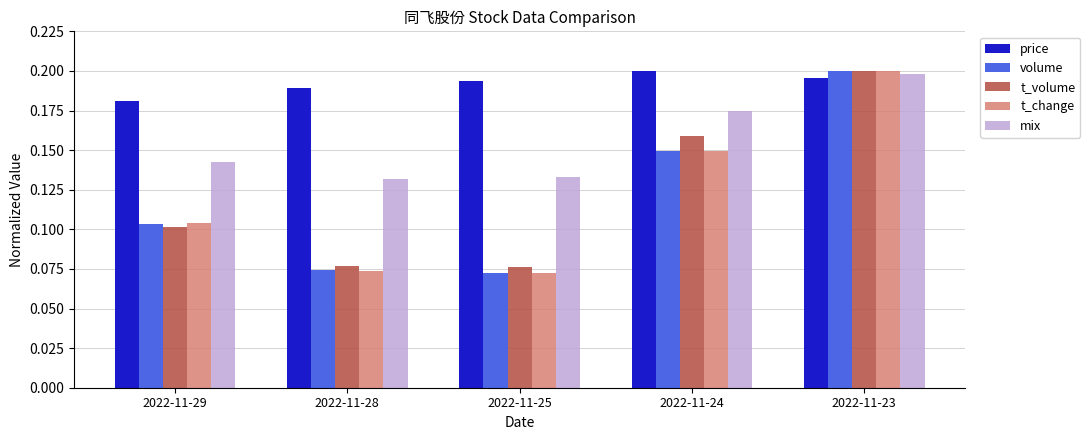

True or false: price has a value of 0.2 at 2022-11-25.

True